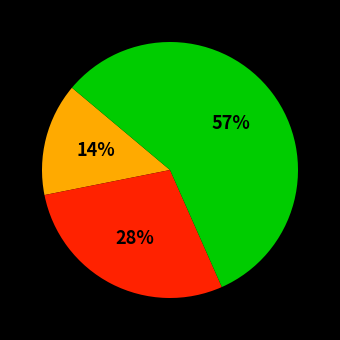

To the nearest percent, what is the average slice percentage?

33%